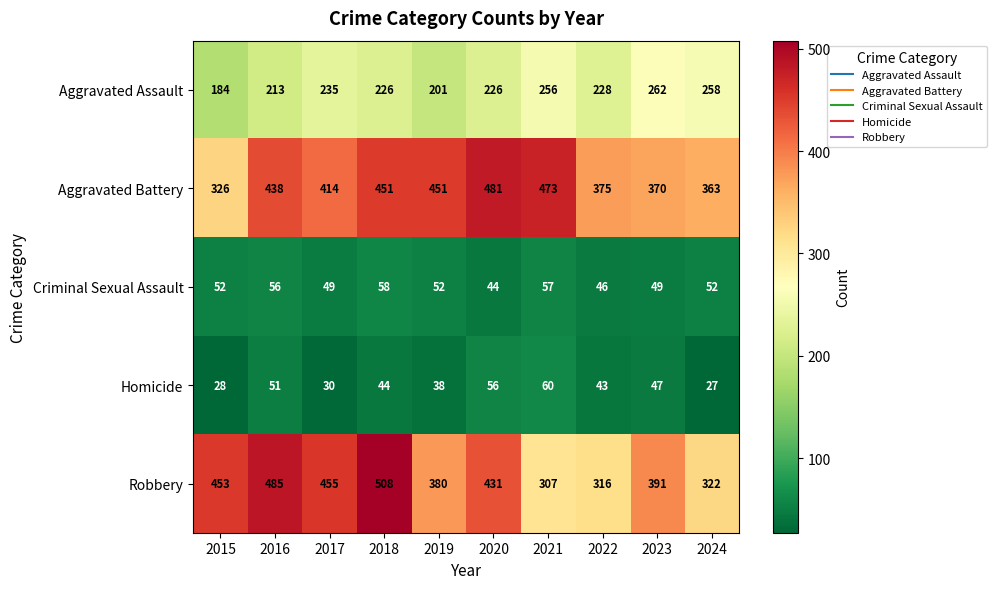

At how many categories does at least one series exceed 337?

10